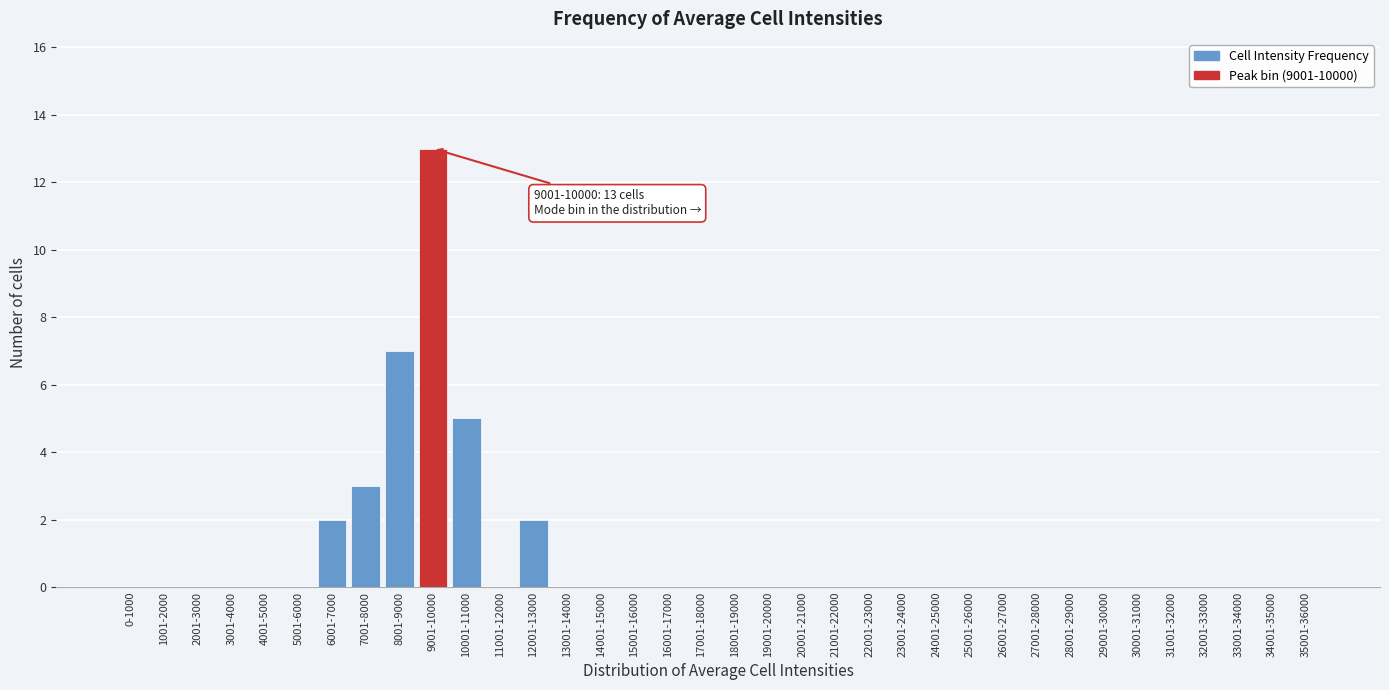

What is the sum of all values?

32